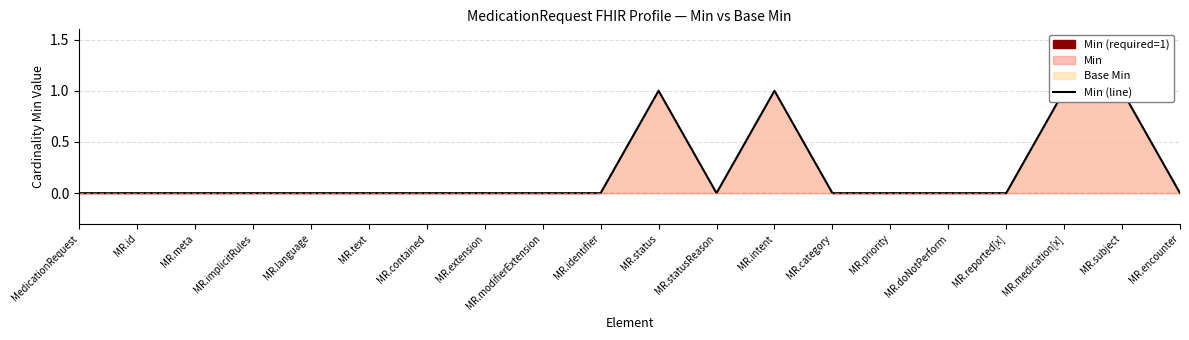

Which has a higher value, MR.intent or MR.id?

MR.intent